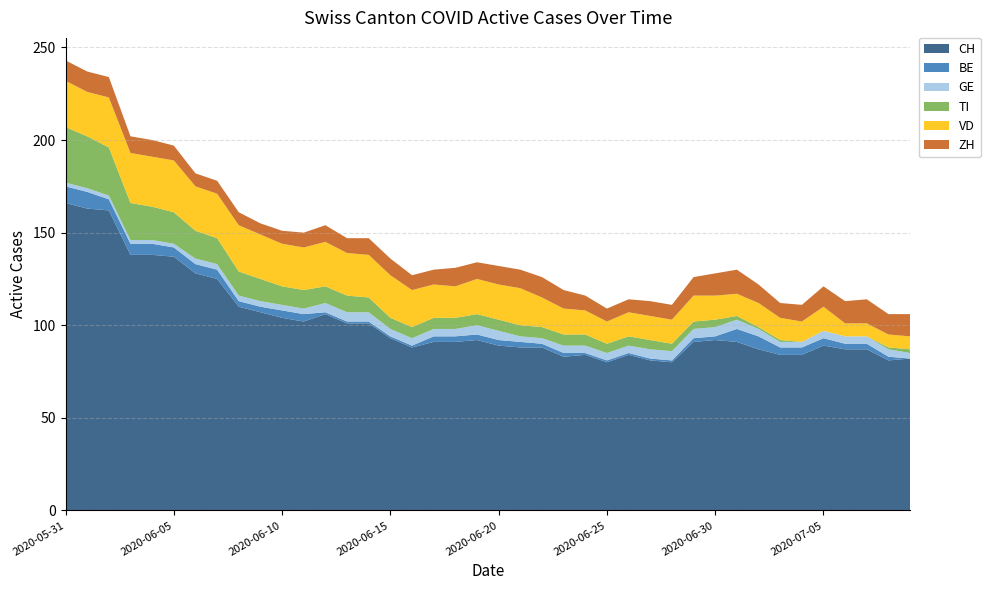

Reading left to right, what are all the values shown in this chart?

CH: 166	163	162	138	138	137	128	125	110	107	104	102	106	101	101	93	88	91	91	92	89	88	88	83	84	80	84	81	80	91	92	91	87	84	84	89	87	87	81	82
BE: 9	9	6	6	6	5	5	5	3	3	4	4	1	1	1	1	1	3	3	3	3	3	2	2	1	1	1	1	1	2	2	7	7	4	4	4	3	3	2	0
GE: 2	2	2	2	2	2	3	3	3	3	3	3	5	5	5	4	4	4	4	5	5	3	3	4	4	4	4	5	5	5	5	5	4	3	3	4	4	4	4	3
TI: 30	28	26	20	18	17	15	14	13	12	10	10	9	9	8	6	6	6	6	6	6	6	6	6	6	5	5	5	4	4	4	2	1	1	0	0	0	0	1	2
VD: 25	24	27	27	27	28	24	24	25	24	23	23	24	23	23	23	20	18	17	19	19	20	16	14	13	12	13	13	13	14	13	12	13	12	11	13	7	7	7	7
ZH: 11	11	11	9	9	8	7	7	7	6	7	8	9	8	9	9	8	8	10	9	10	10	11	10	8	7	7	8	8	10	12	13	10	8	9	11	12	13	11	12